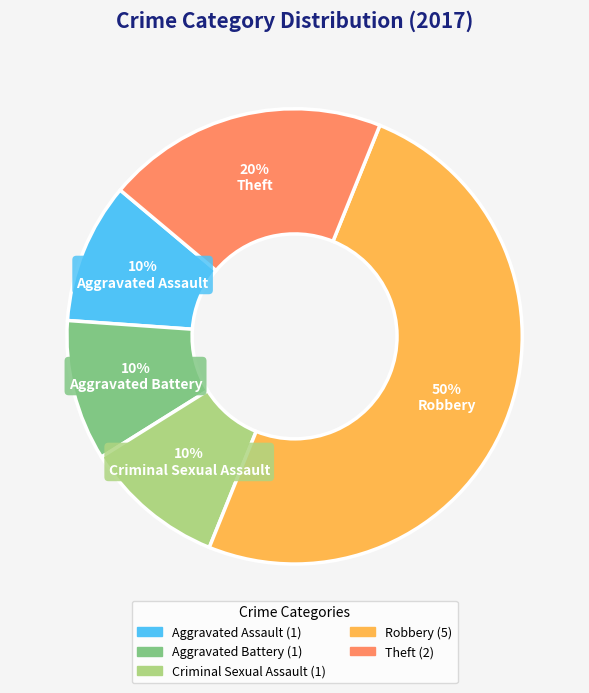

Do Robbery and Aggravated Battery together represent more than half of the pie?

Yes